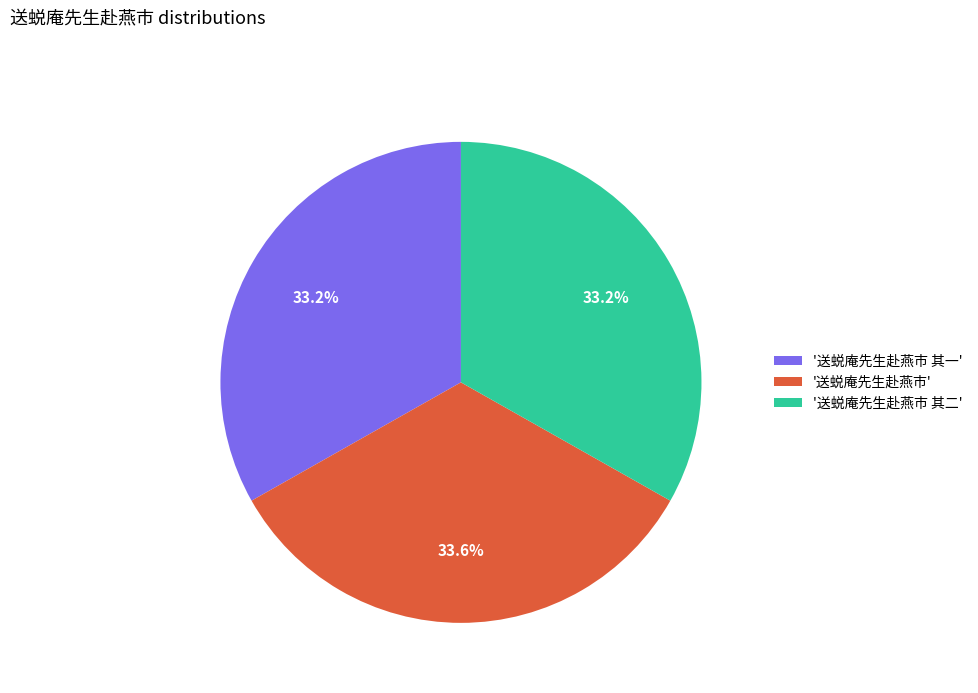

What is the ratio of the value at '送蜕庵先生赴燕市 其一' to the value at '送蜕庵先生赴燕市'?

1.0